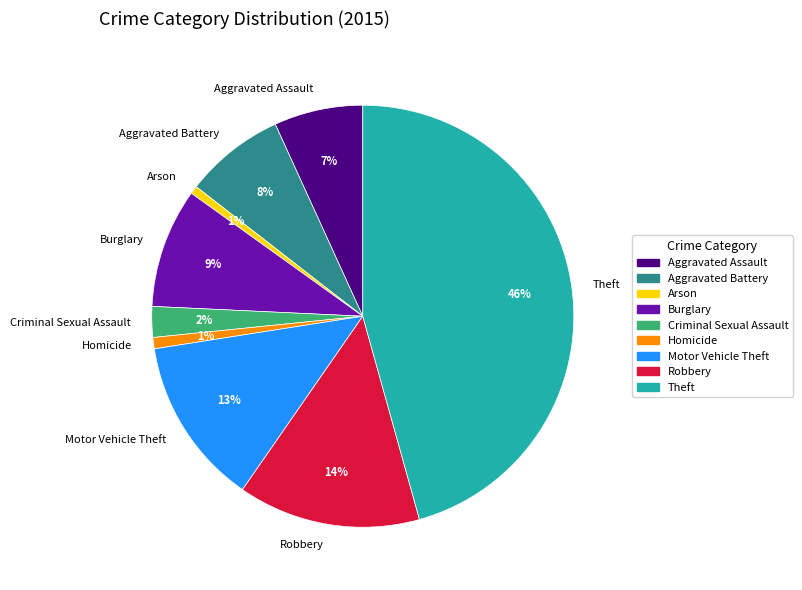

To the nearest percent, what is the difference between the largest and smallest slice percentages?

45%